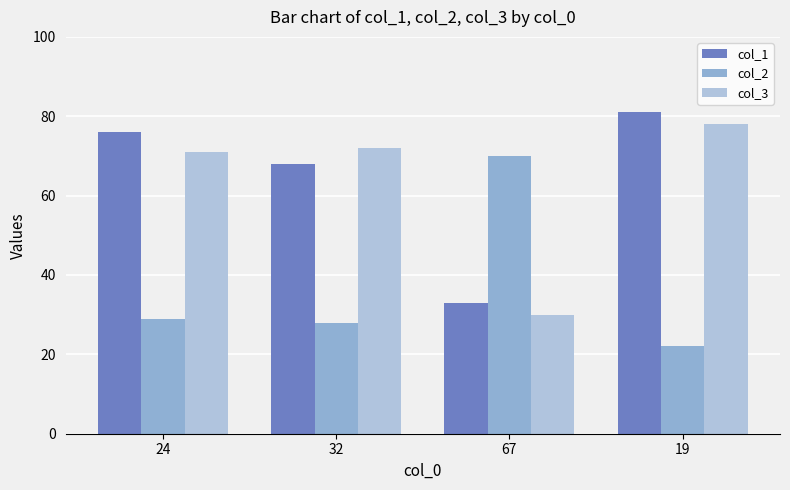

Where does the col_2 series first go above 29?

67